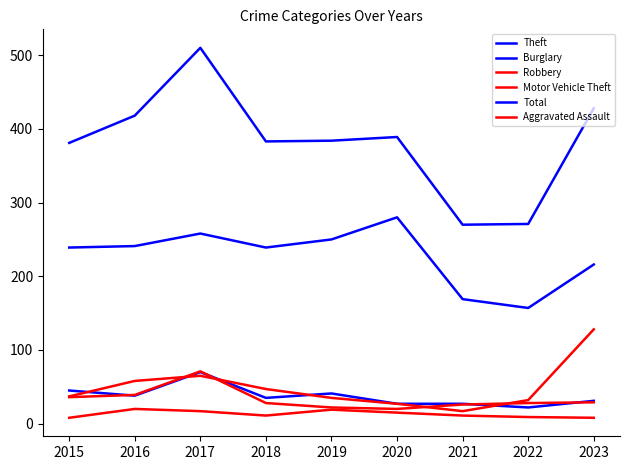

Does the chart display data point markers on the line(s)?

No